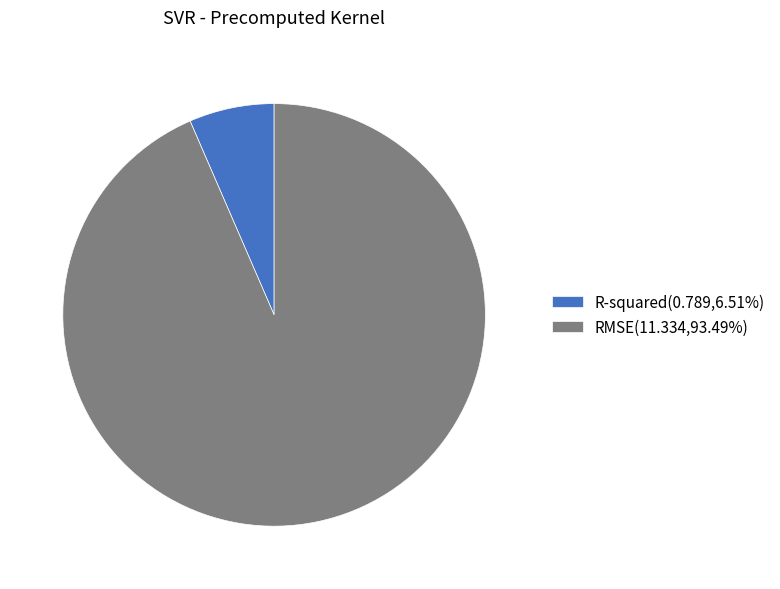

Which has a higher value, RMSE or R-squared?

RMSE